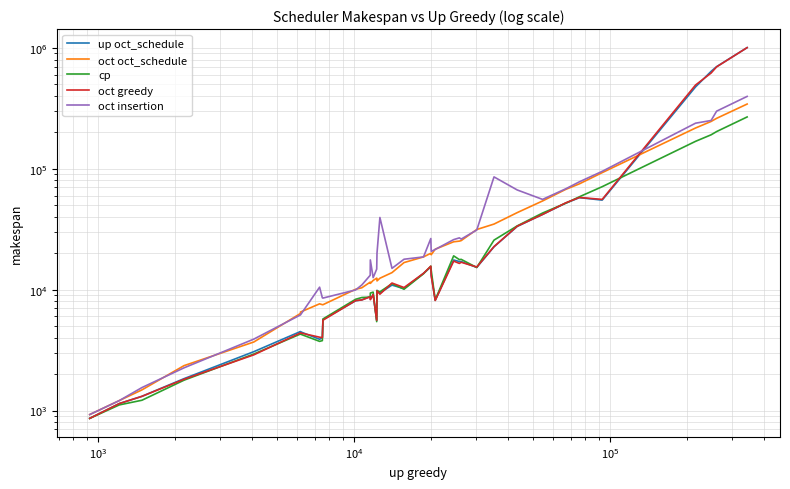

What is the greatest value displayed?

1003134